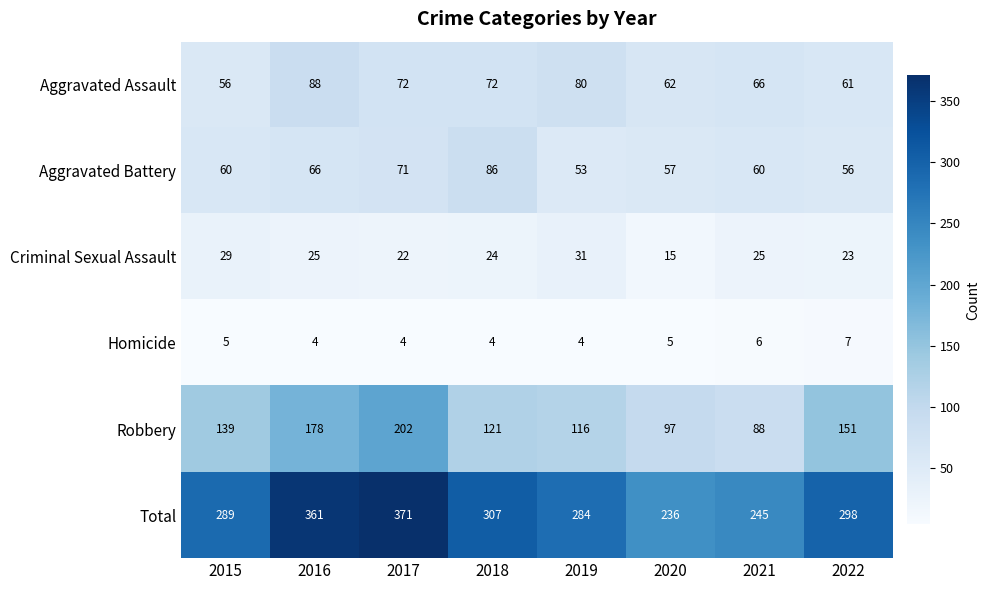

What is the difference between the maximum and minimum values in the Total series?

135